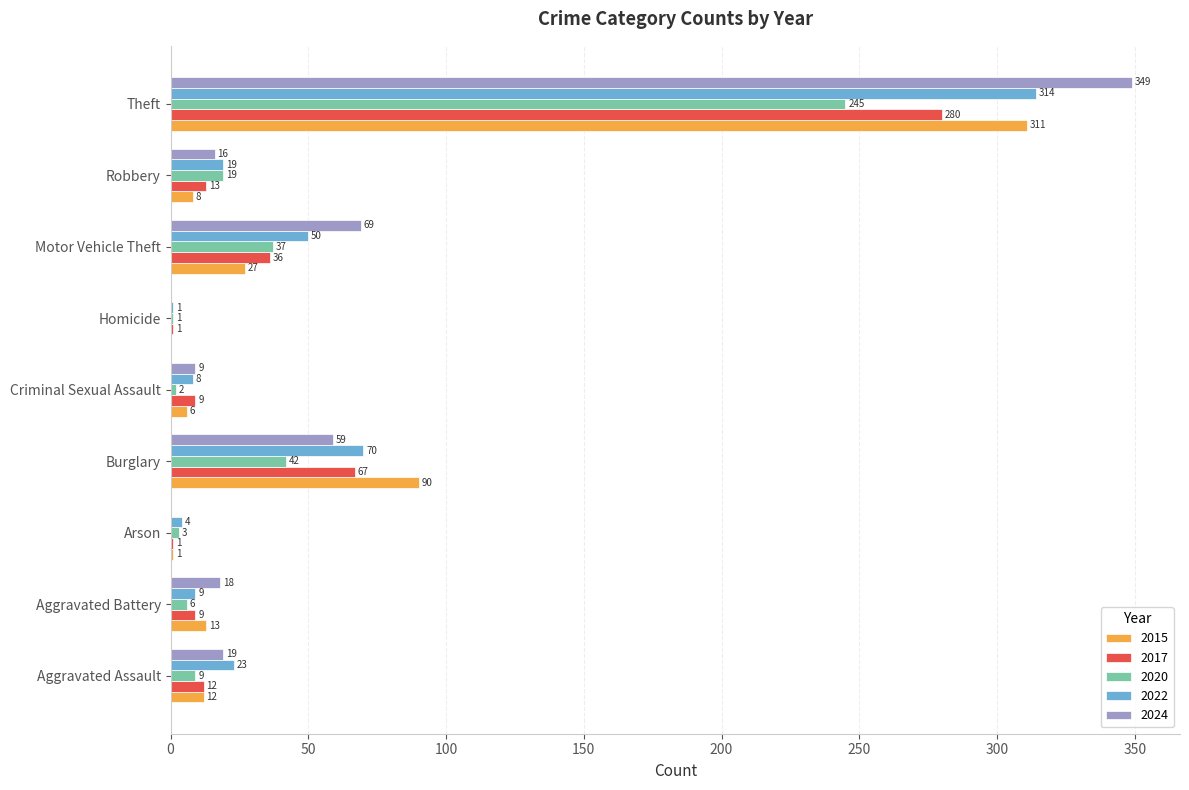

How many series are shown in this chart?

5